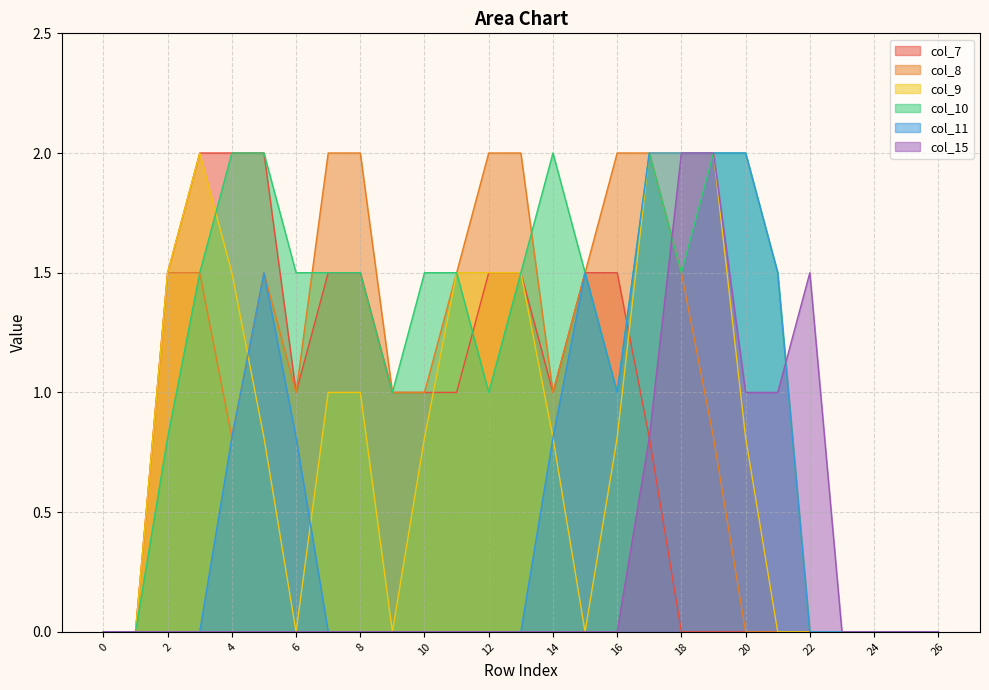

At which category does col_10 reach its first local peak?

14